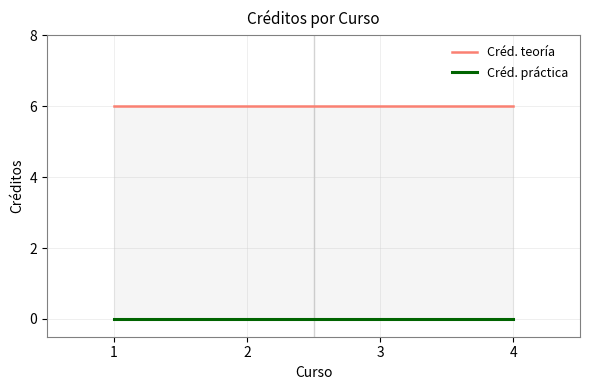

At how many categories does at least one series exceed 2?

4